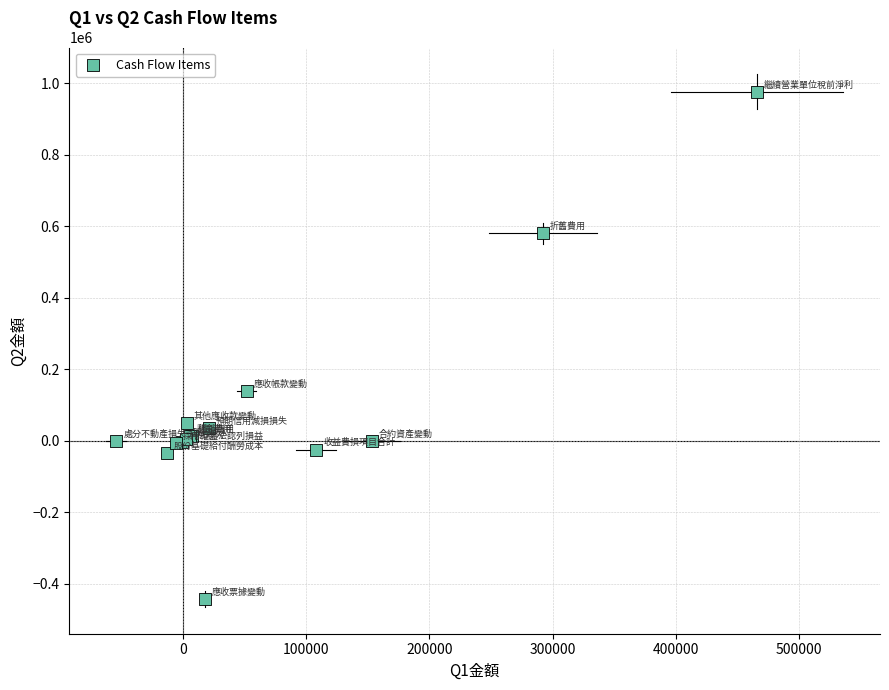

What Y value in the scatter plot is closest to 266782?

140542